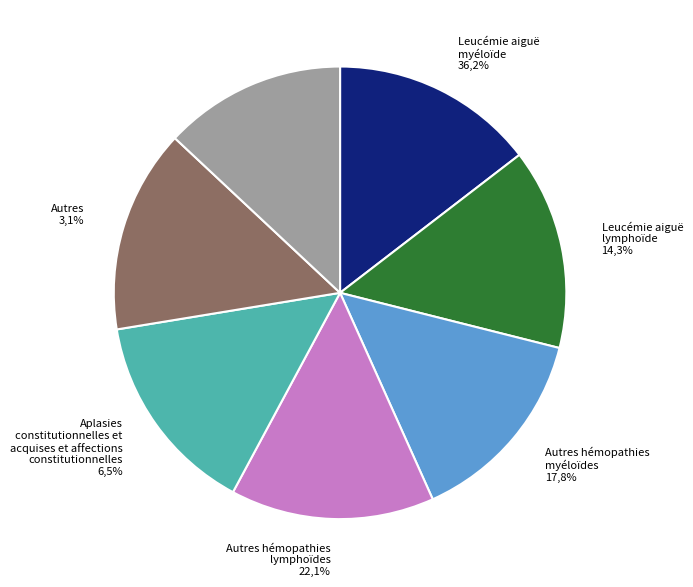

Does Row 5.1 account for over 50% of the chart?

No